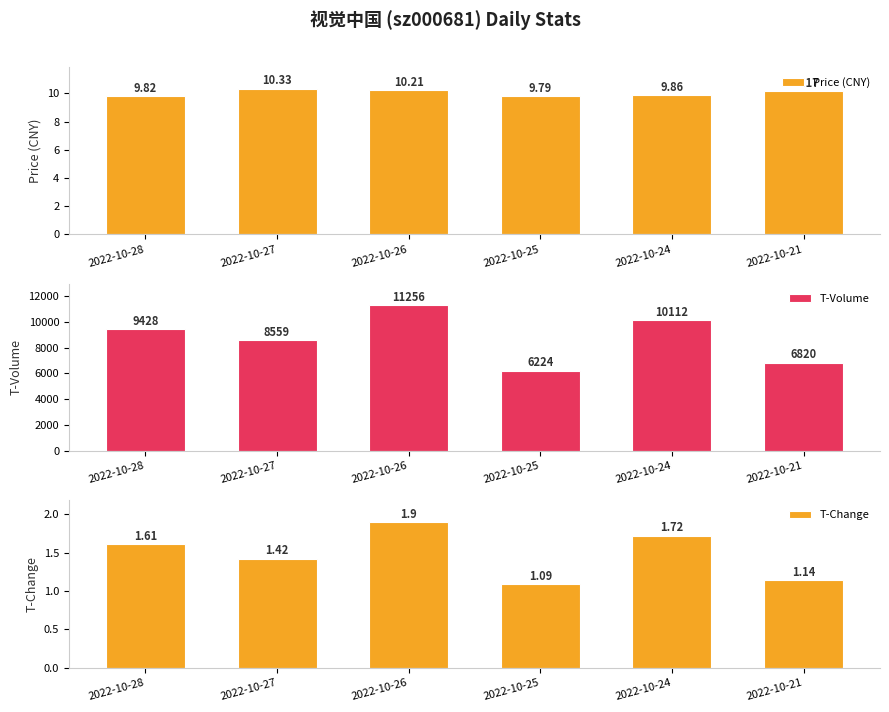

True or false: T-Change has a value of 2.3 at 2022-10-27.

False